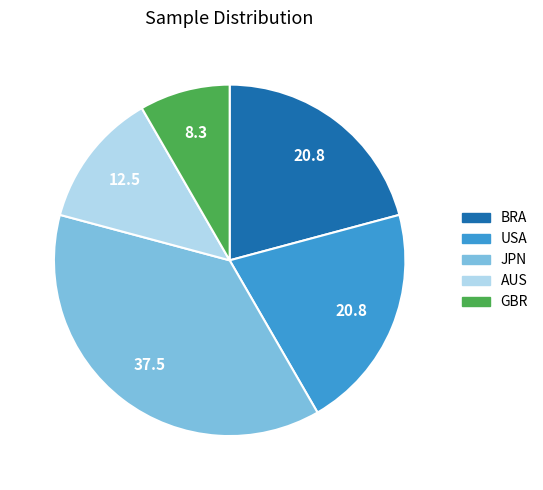

How many slices are in this pie chart?

5